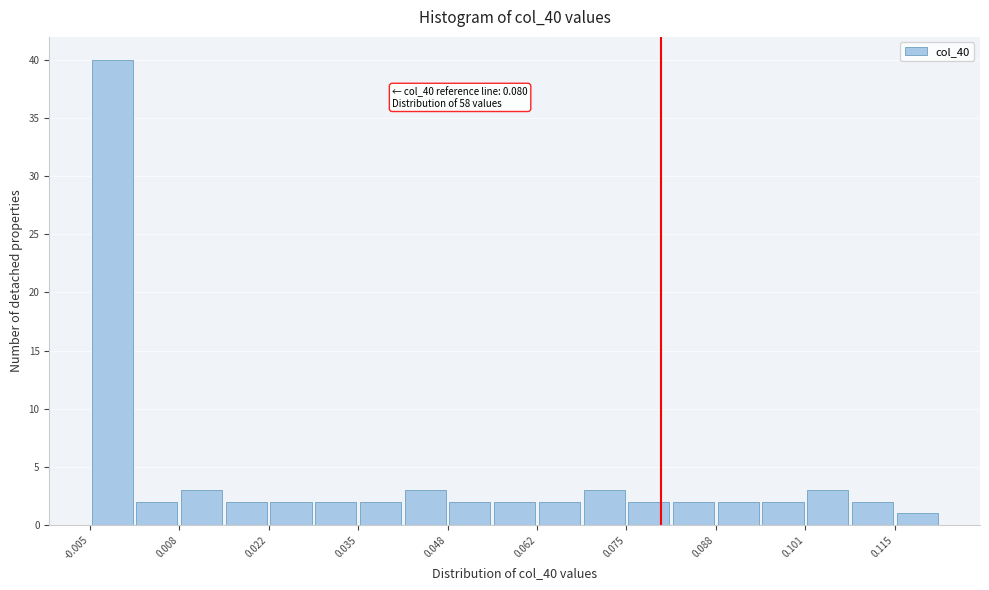

Read against the x-axis, roughly where is the centre of the tallest bar?

-0.002